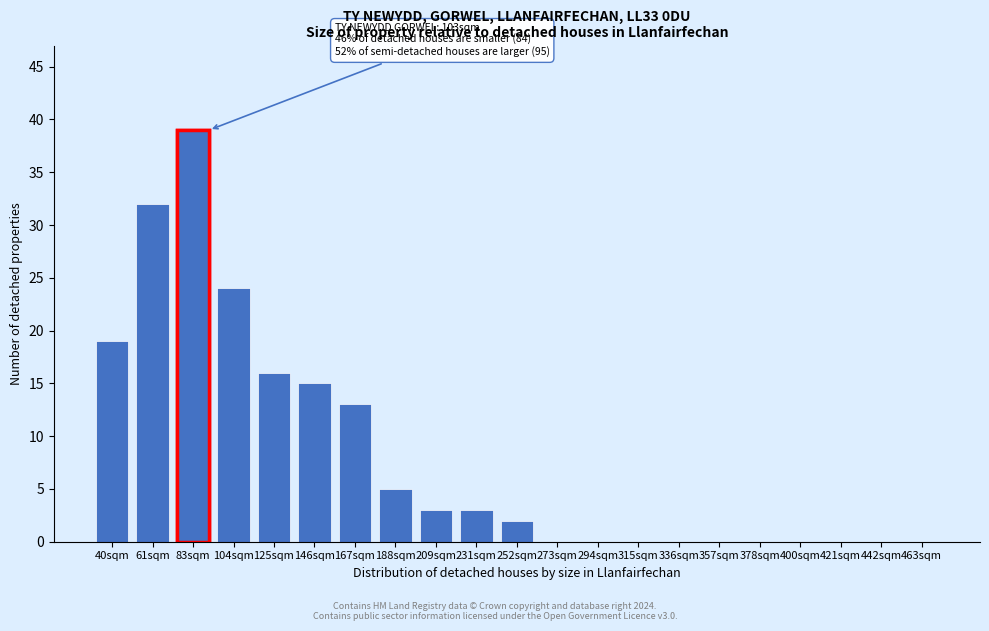

Reading right to left, transcribe all the data shown in this chart.

463sqm=0	442sqm=0	421sqm=0	400sqm=0	378sqm=0	357sqm=0	336sqm=0	315sqm=0	294sqm=0	273sqm=0	252sqm=2	231sqm=3	209sqm=3	188sqm=5	167sqm=13	146sqm=15	125sqm=16	104sqm=24	83sqm=39	61sqm=32	40sqm=19